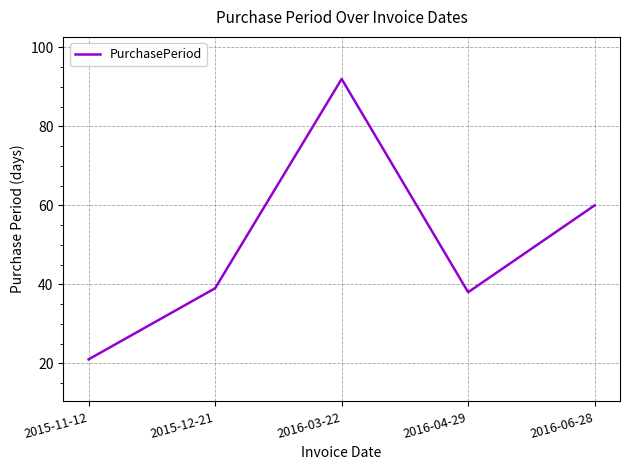

What value does the data have at 2015-11-12?

21